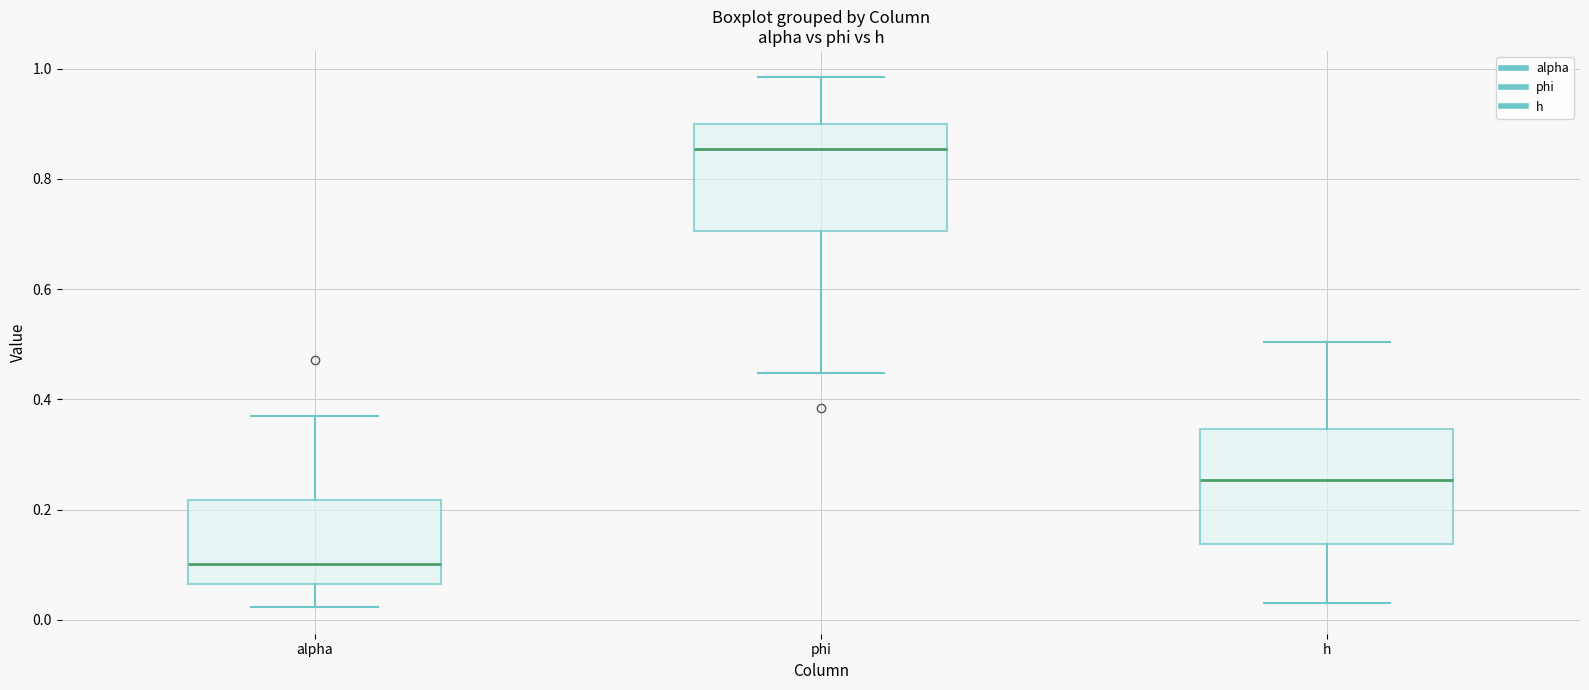

Reading left to right, transcribe this box plot: for each box, give where its median line is, the range the box spans, and where its two whiskers end, as read against the y-axis. The values are not printed on the chart, so give them approximately, as read against the axis.

alpha: median 0.10, box 0.06 to 0.22, whiskers 0.02 to 0.36
phi: median 0.86, box 0.70 to 0.90, whiskers 0.44 to 0.98
h: median 0.26, box 0.14 to 0.34, whiskers 0.04 to 0.50